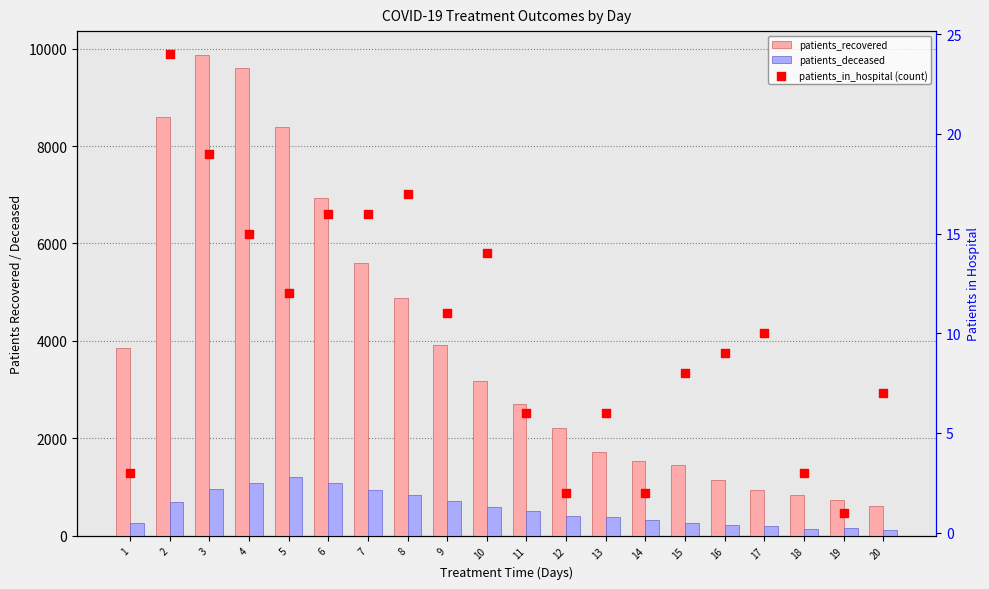

Which series has the largest total across all categories?

patients_recovered